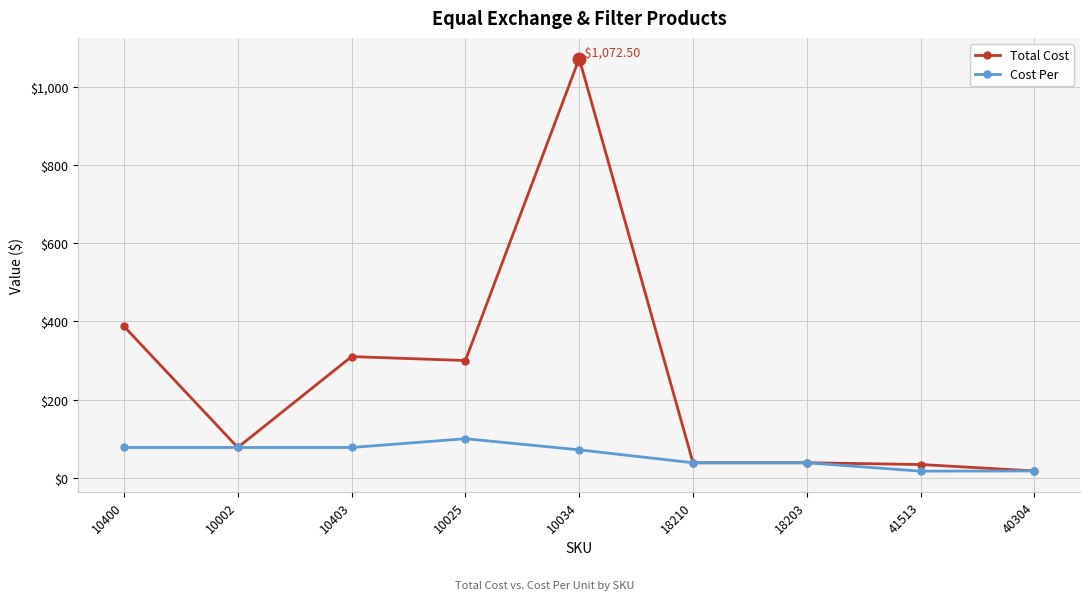

How many lines are shown in the chart?

2